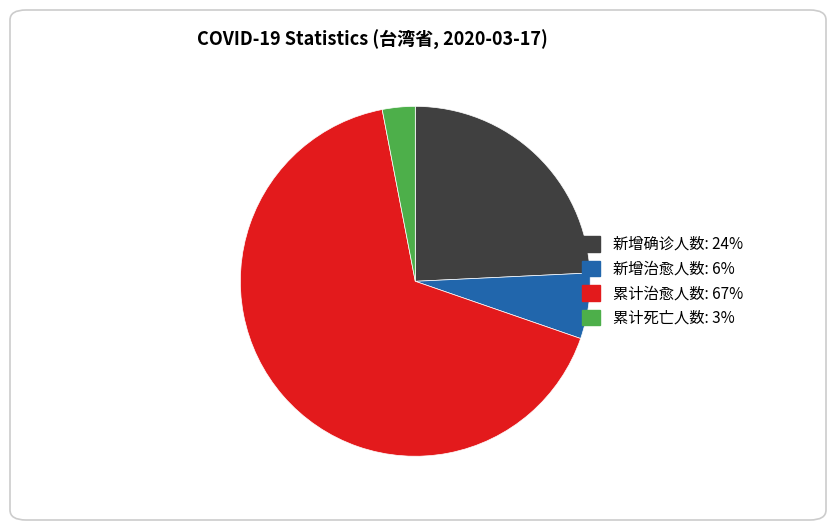

Which slice is the smallest?

累计死亡人数